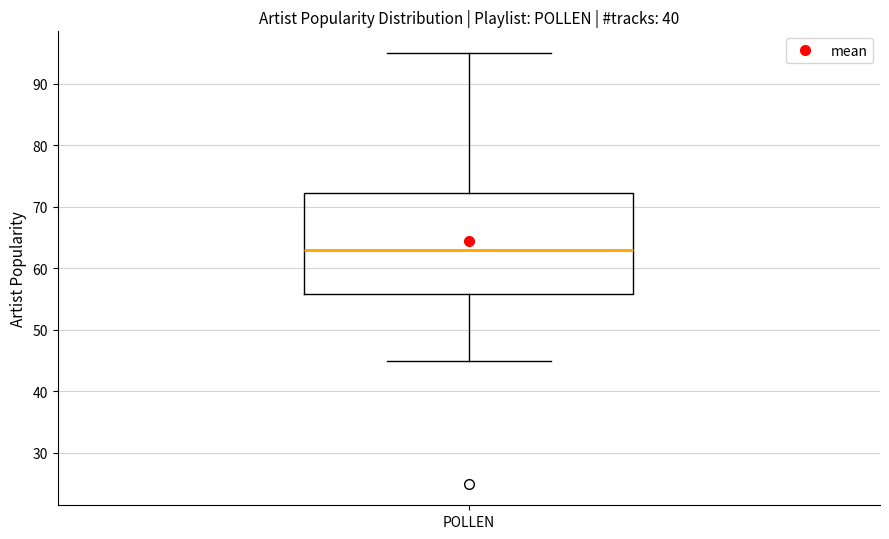

Where is the upper edge of the box for POLLEN on the y-axis? The values are not printed on the chart, so give them approximately, as read against the axis.

72